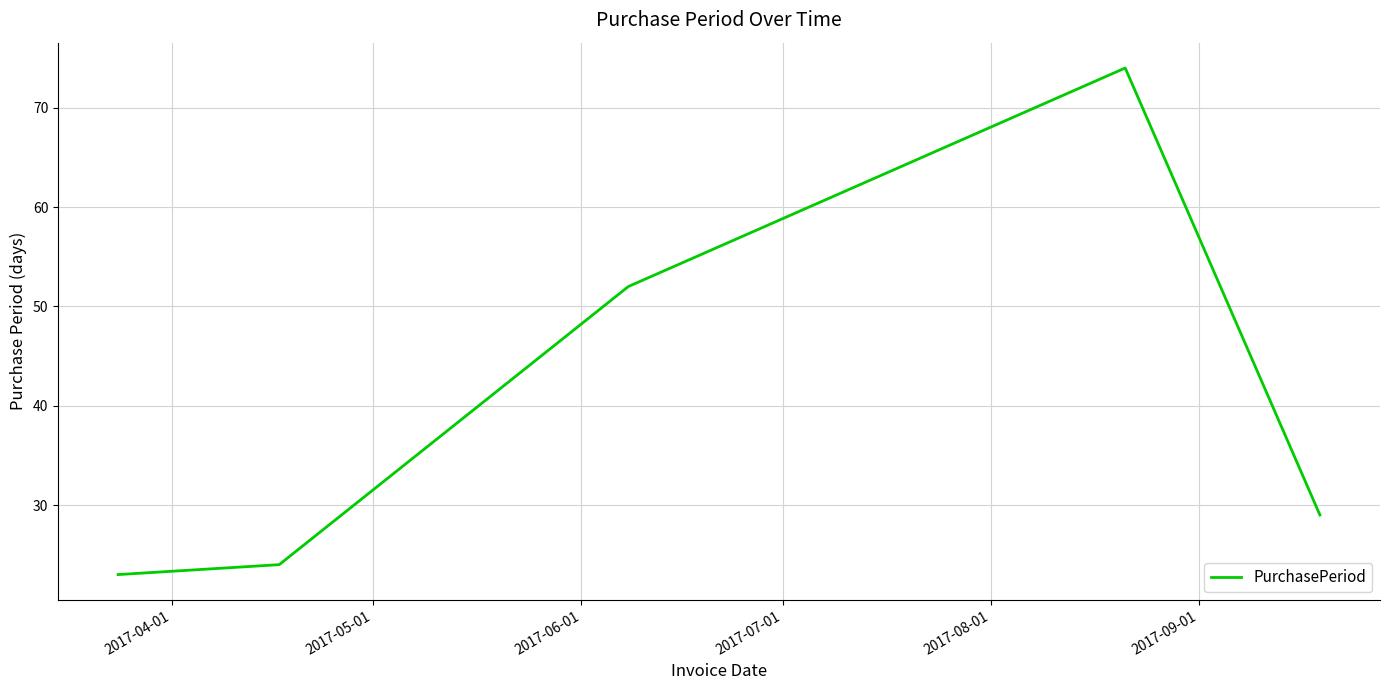

What is the smallest value displayed?

23